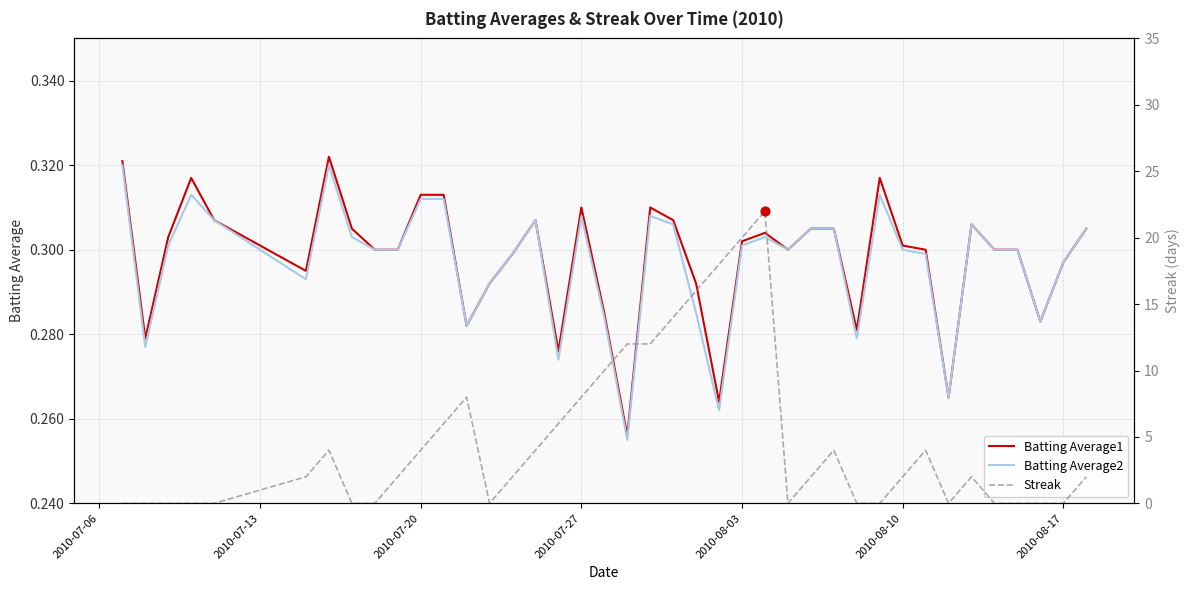

The value of Batting Average1 at 2010-08-10 is 0.5. True or false?

False